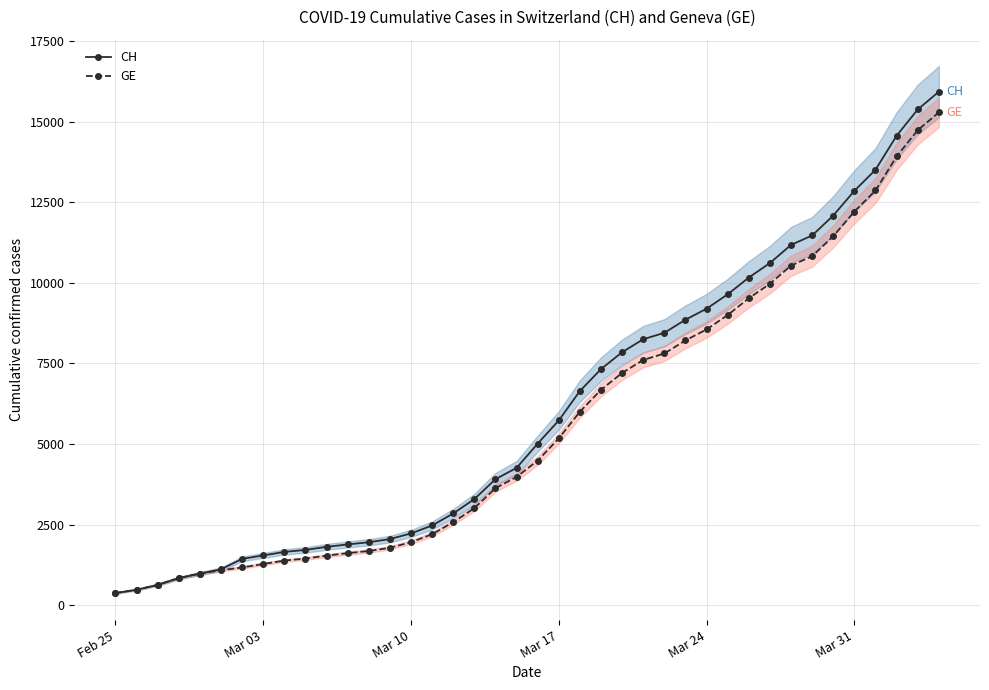

What is the highest value of the CH series?

15926